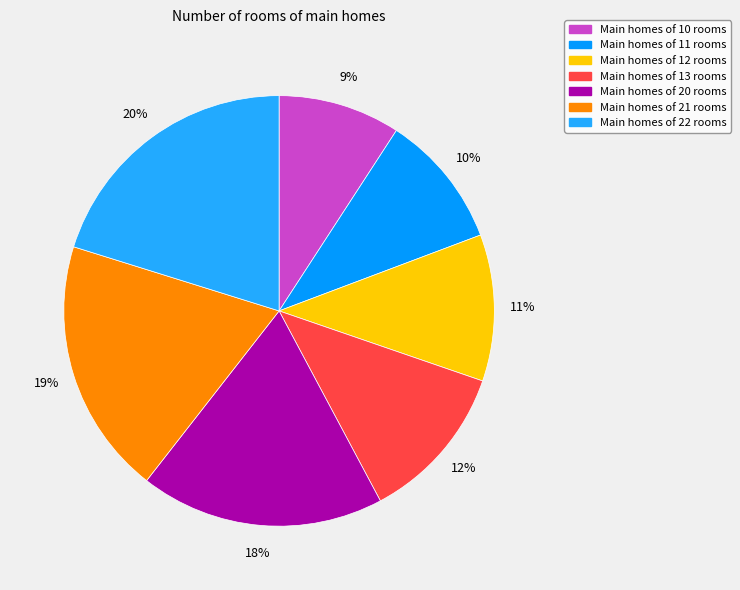

What is the largest slice in the pie chart?

22